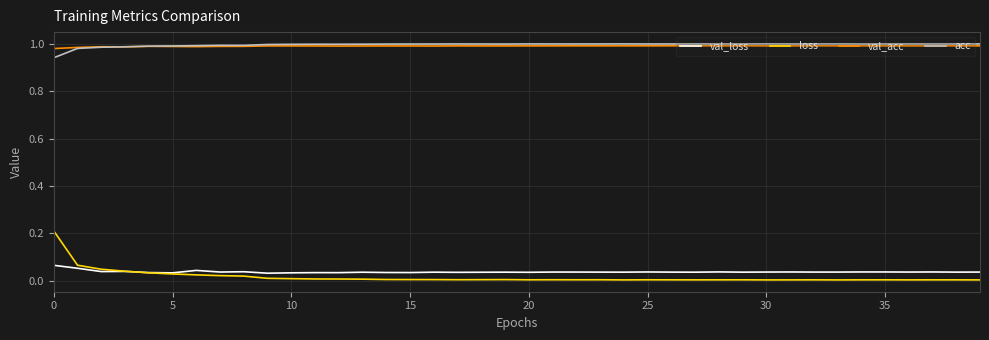

Which series has the widest spread of values?

loss